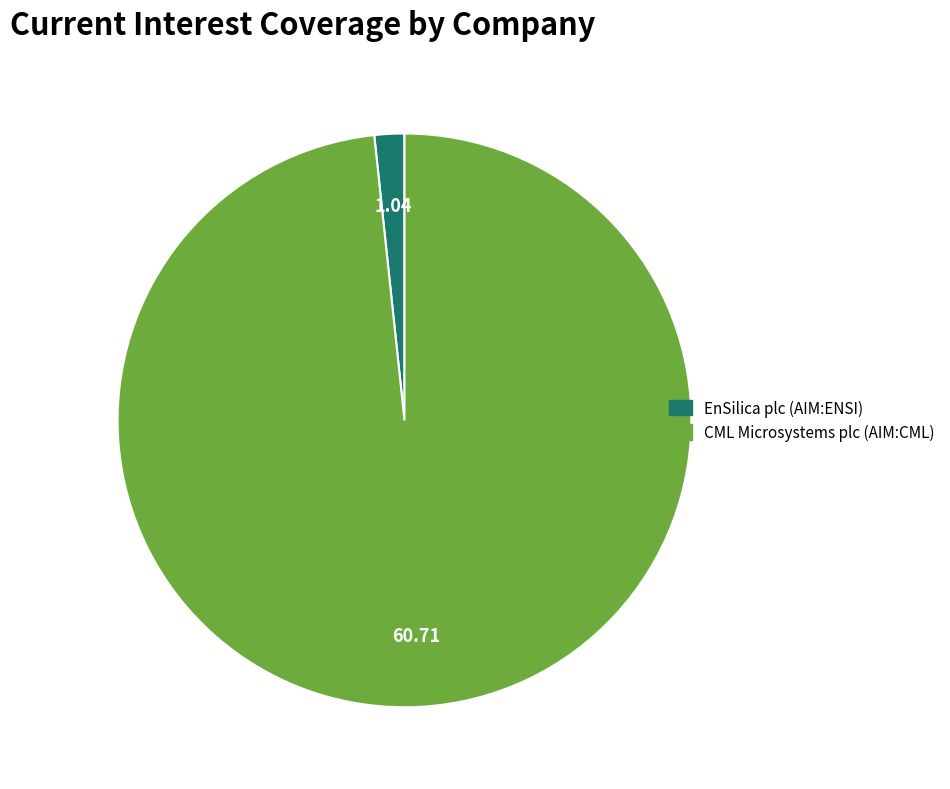

What is the majority slice?

CML Microsystems plc (AIM:CML)